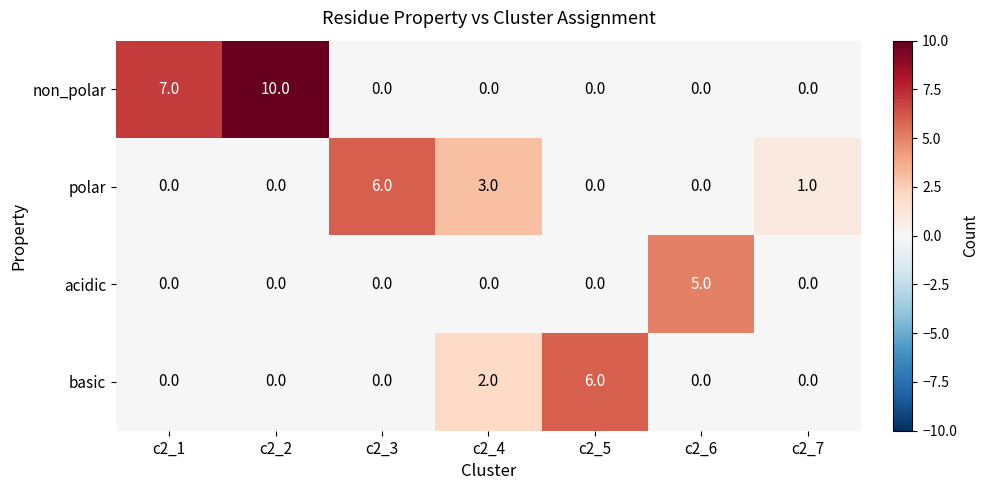

Reading left to right, what are all the values shown in this chart?

non_polar: c2_1=7	c2_2=10	c2_3=0	c2_4=0	c2_5=0	c2_6=0	c2_7=0
polar: c2_1=0	c2_2=0	c2_3=6	c2_4=3	c2_5=0	c2_6=0	c2_7=1
acidic: c2_1=0	c2_2=0	c2_3=0	c2_4=0	c2_5=0	c2_6=5	c2_7=0
basic: c2_1=0	c2_2=0	c2_3=0	c2_4=2	c2_5=6	c2_6=0	c2_7=0